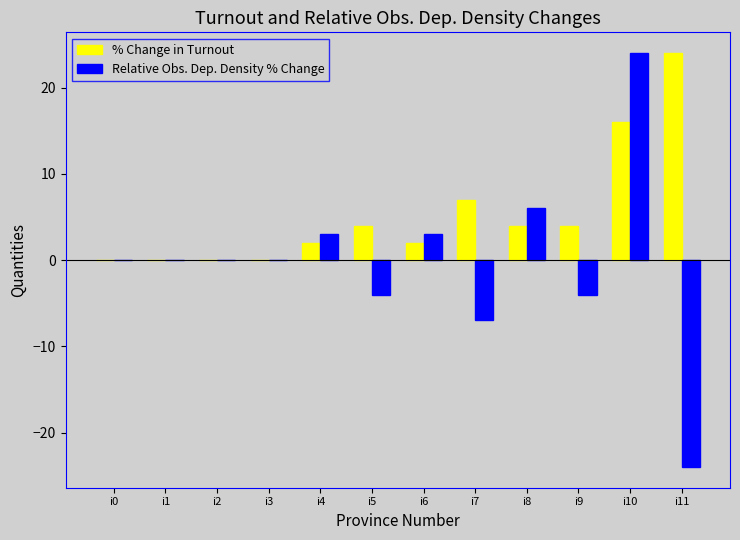

What is the highest value of the % Change in Turnout series?

24